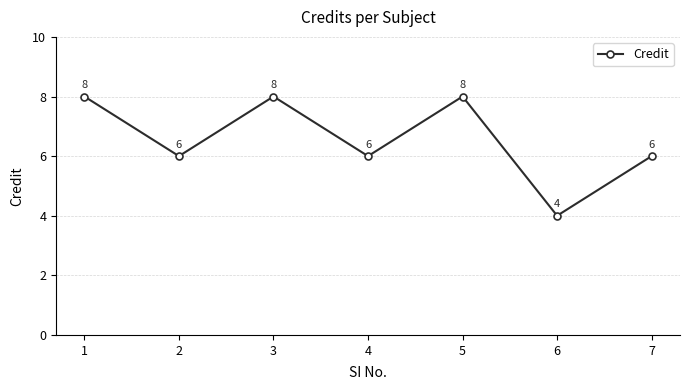

What is the change in value from 2 to 6?

-2